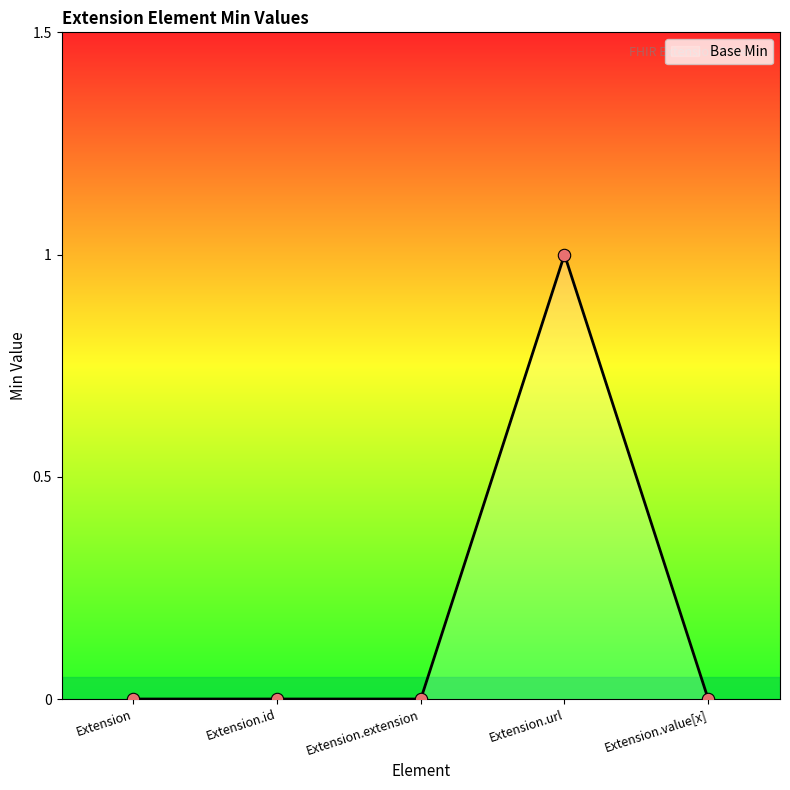

Which has a higher value, Extension.url or Extension.id?

Extension.url